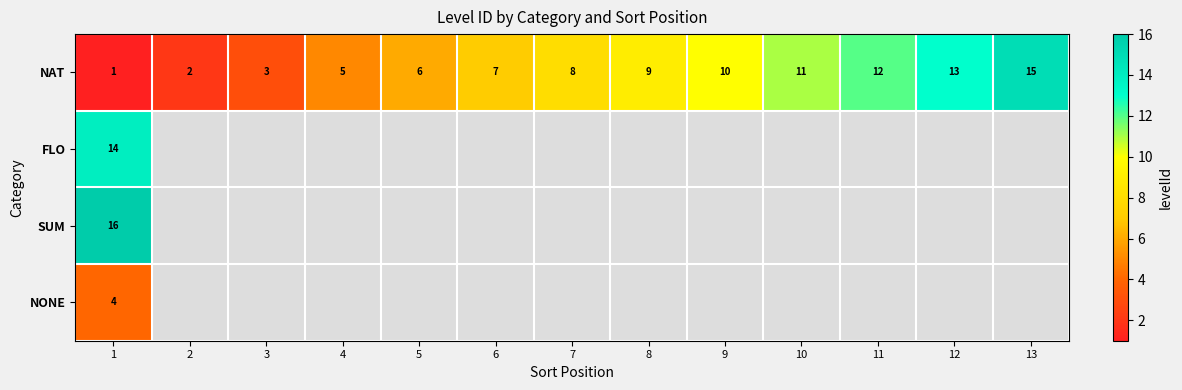

The NAT series shows 10 at 9. True or false?

True